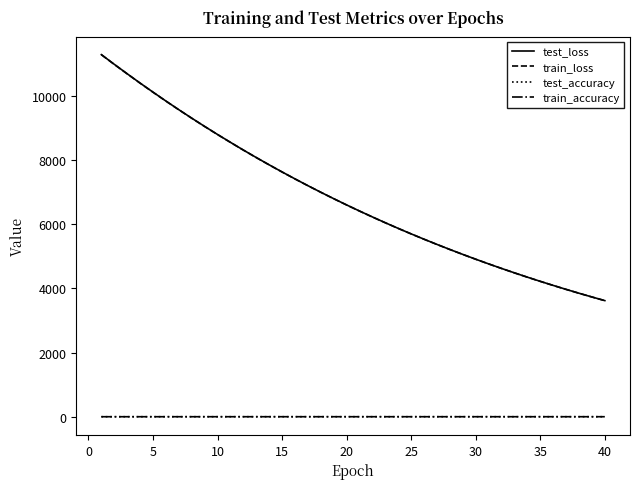

What is the greatest value displayed?

11292.7